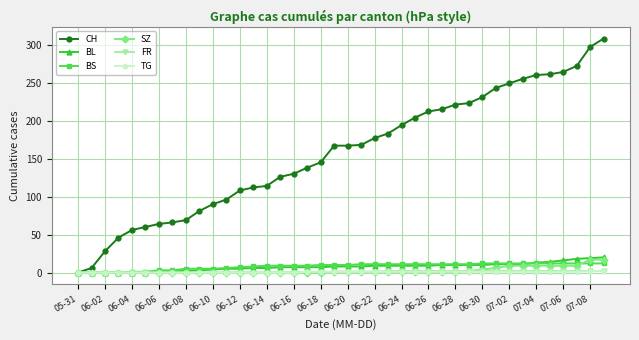

What is the maximum value shown in the chart?

308